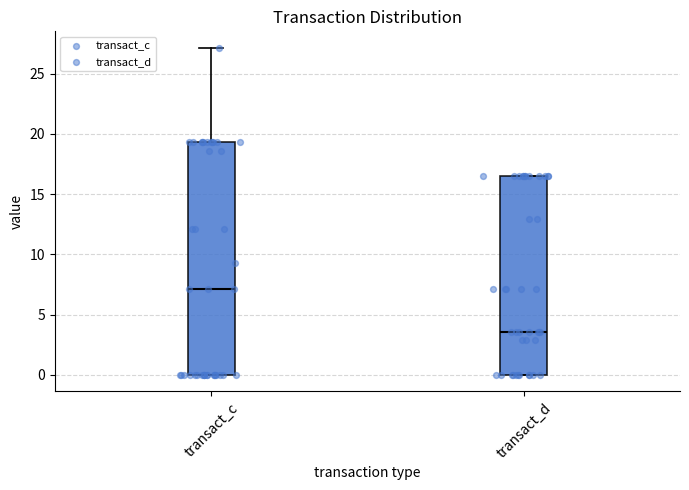

Comparing the boxes themselves (not the whiskers), which one is the tallest?

transact_c